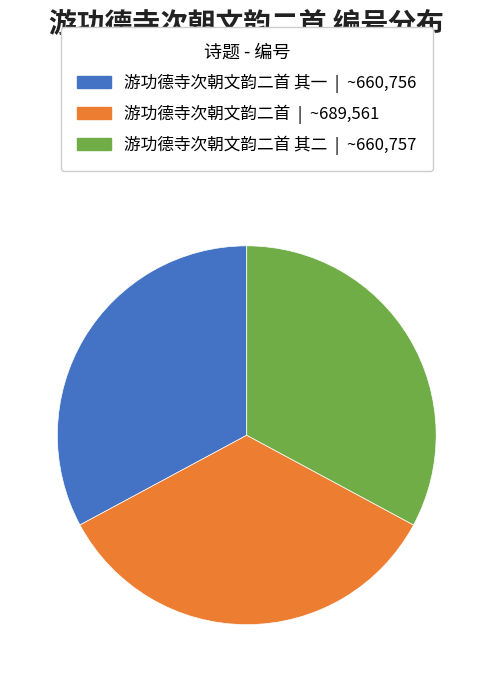

Does any single category account for the majority?

No